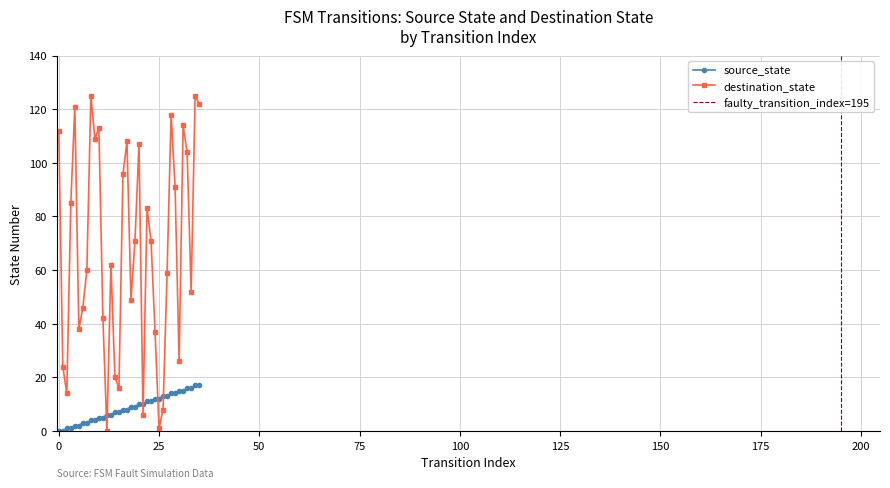

Reading left to right, extract all data points from this chart.

source_state: 0	0	1	1	2	2	3	3	4	4	5	5	6	6	7	7	8	8	9	9	10	10	11	11	12	12	13	13	14	14	15	15	16	16	17	17
destination_state: 112	24	14	85	121	38	46	60	125	109	113	42	0	62	20	16	96	108	49	71	107	6	83	71	37	1	8	59	118	91	26	114	104	52	125	122